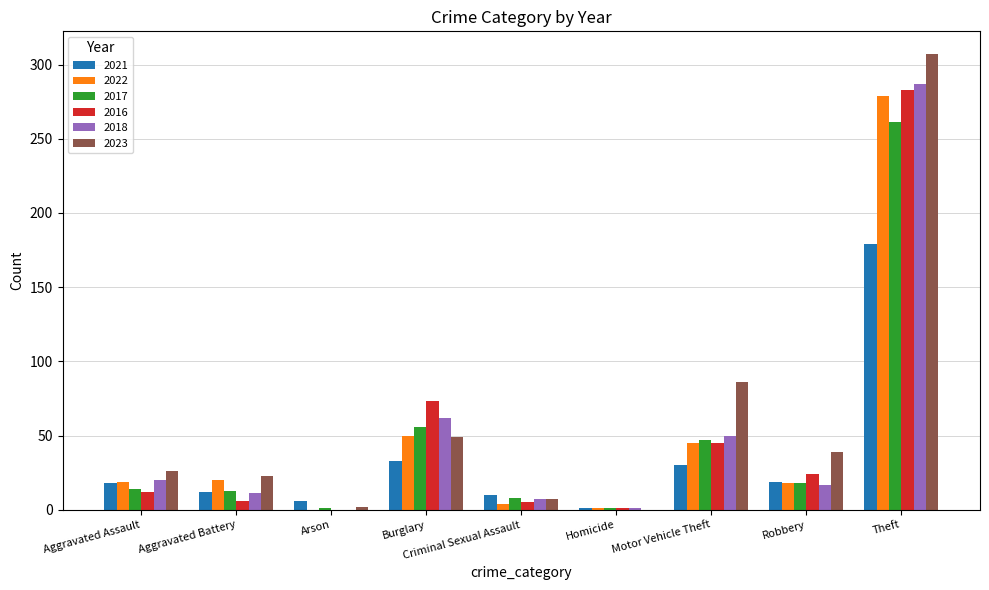

What is the sum of all 2022 values?

436